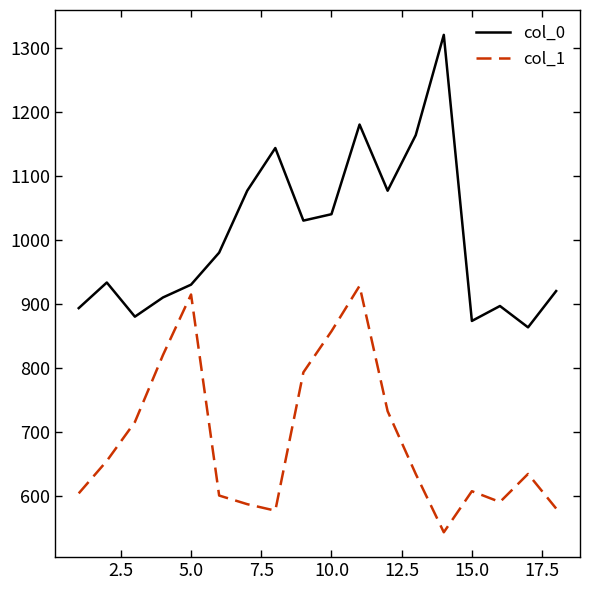

Which series has the largest total across all categories?

col_0